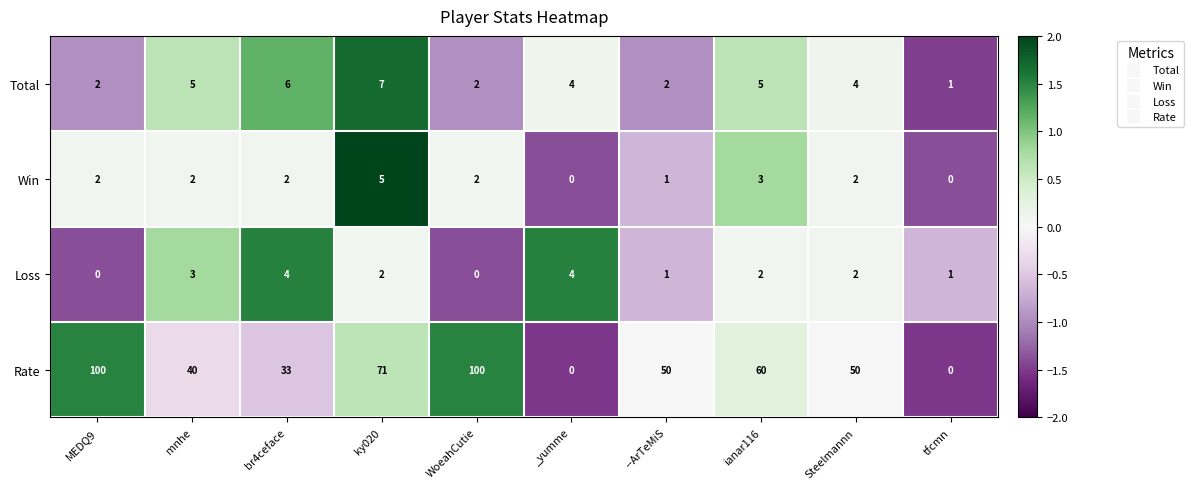

What is the maximum value shown in the chart?

100